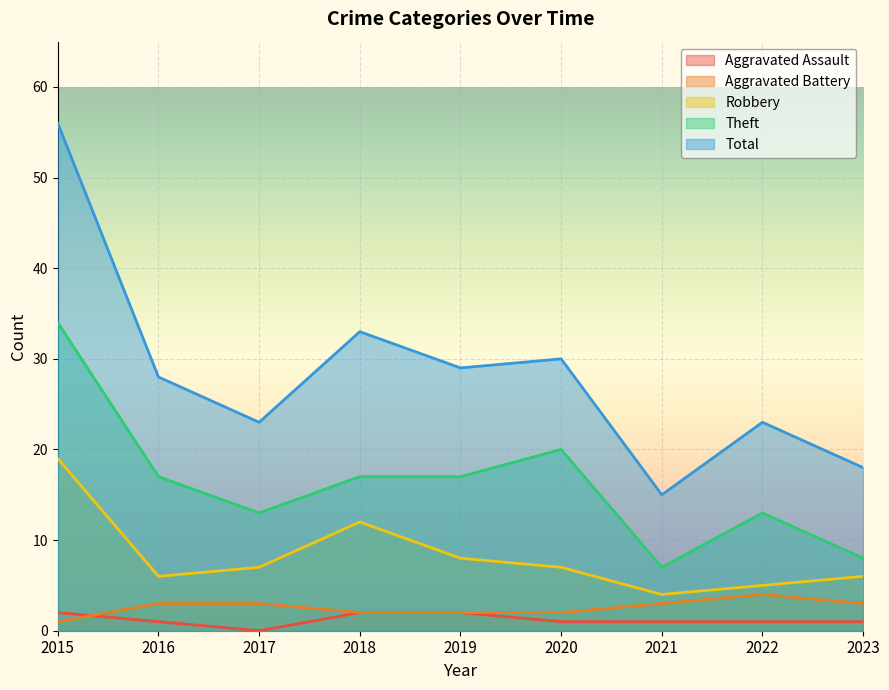

What are all the series names shown in the legend?

Aggravated Assault, Aggravated Battery, Robbery, Theft, Total